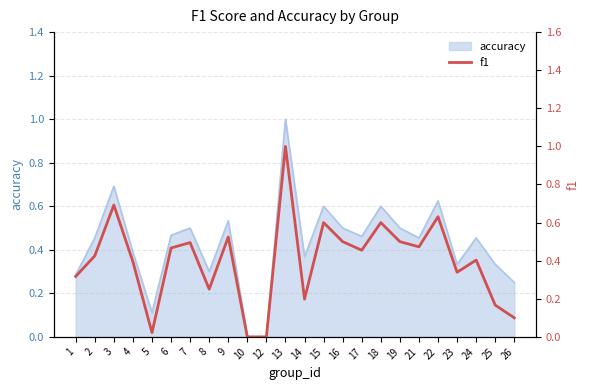

The accuracy series shows 0.0 at 10. True or false?

True